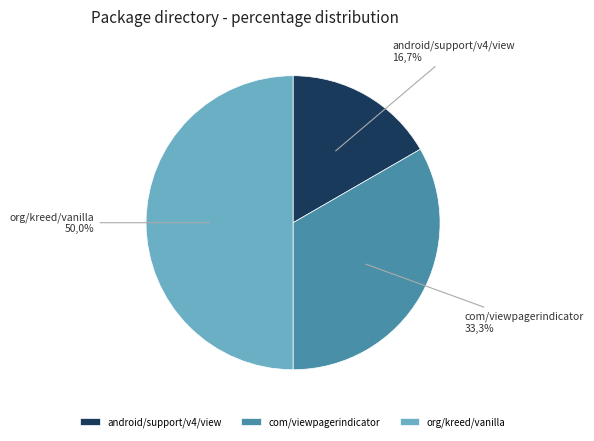

Is there a majority slice in this chart?

No